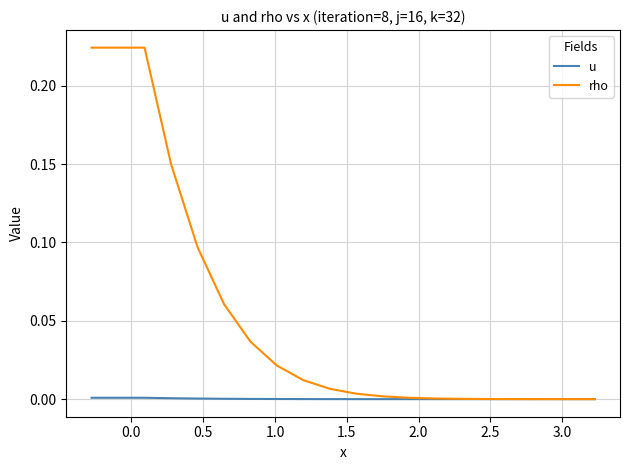

Which series has the widest spread of values?

rho